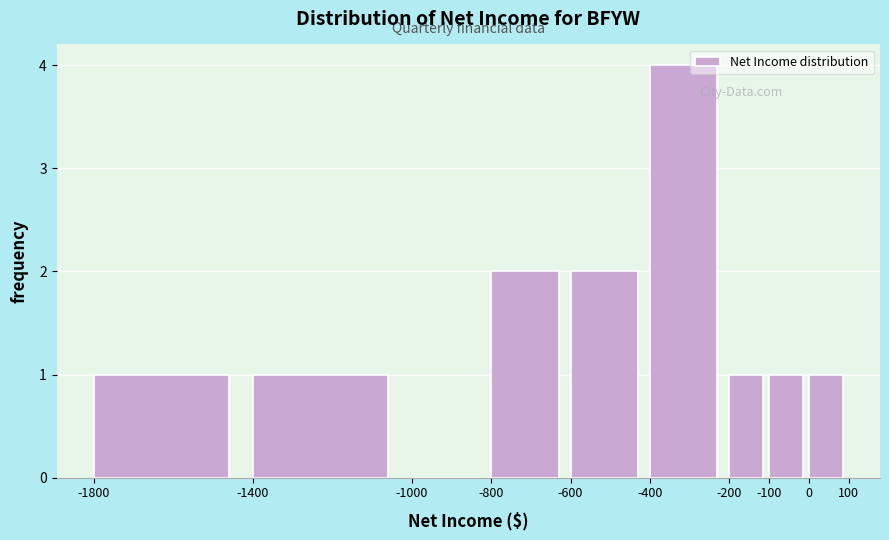

How tall is the bar that spans -800 to -600 on the x-axis? The values are not printed on the chart, so give them approximately, as read against the axis.

2